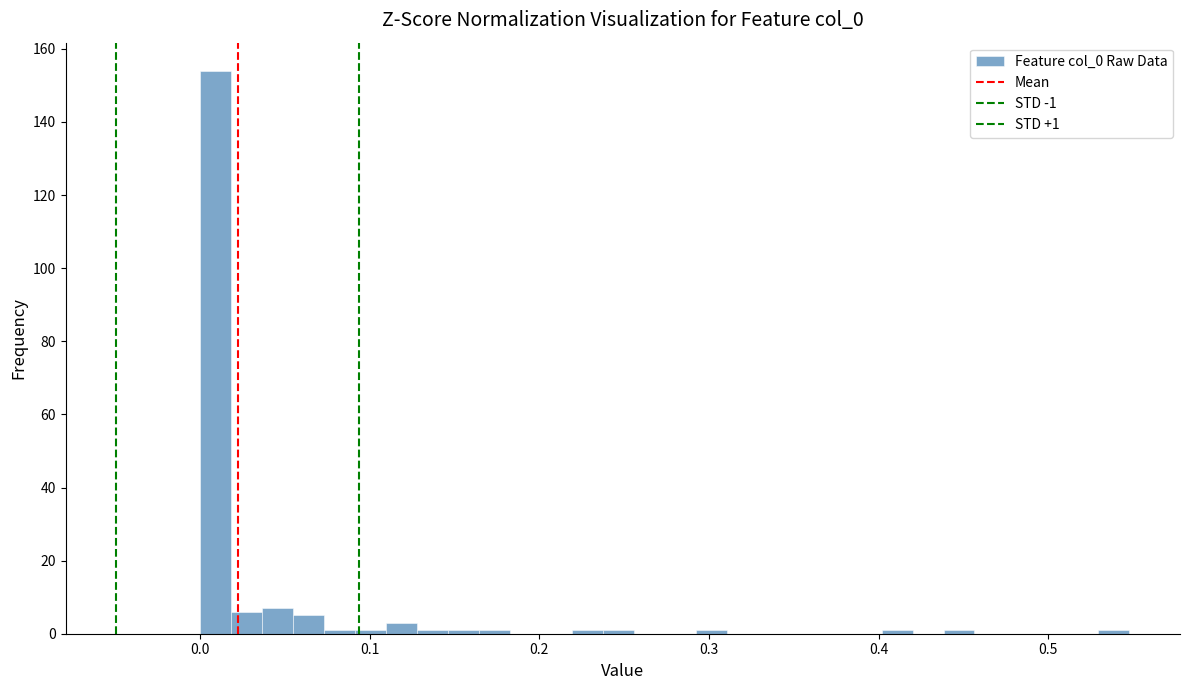

Around what value on the x-axis is the tallest bar? Give the approximate position of its centre, as read against the axis.

0.01